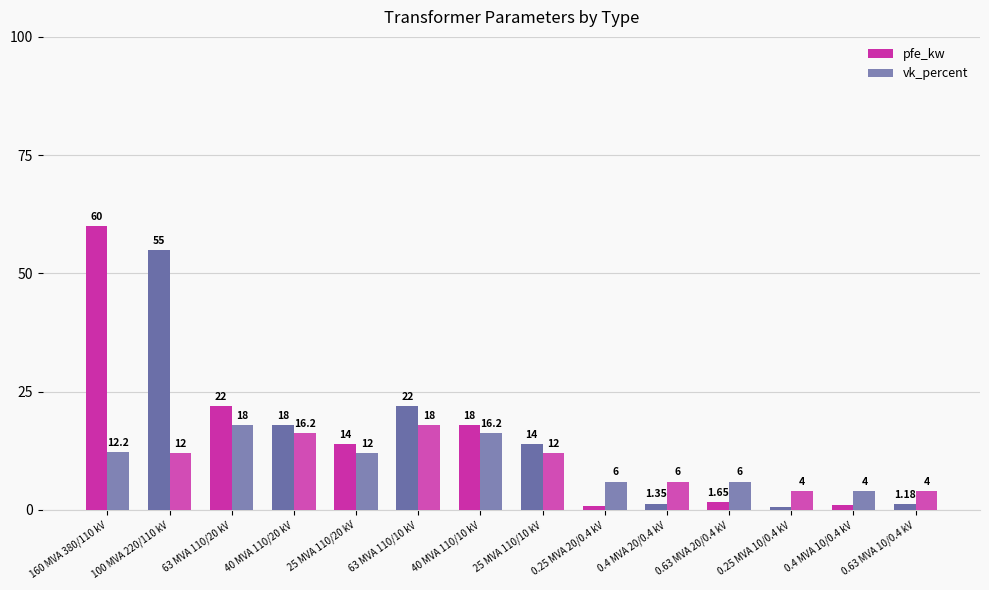

How many bars are there in each group?

2